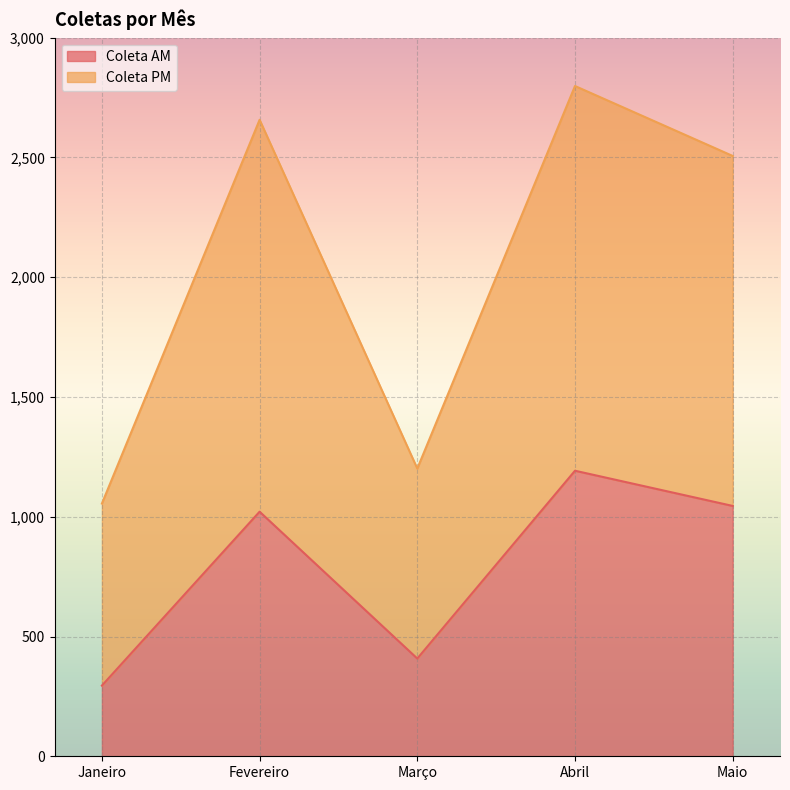

Reading left to right, what are all the values shown in this chart?

Coleta AM: Janeiro=295	Fevereiro=1021	Março=408	Abril=1192	Maio=1045
Coleta PM: Janeiro=1055	Fevereiro=2657	Março=1201	Abril=2798	Maio=2506